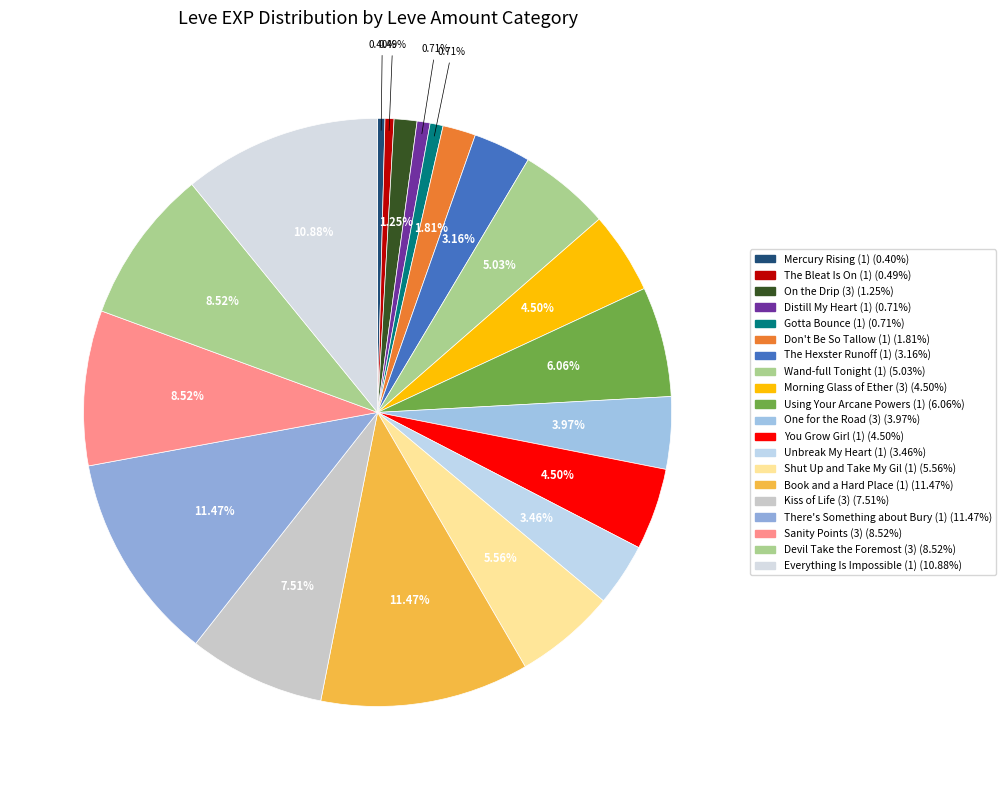

To the nearest percent, what percentage of the pie is There's Something about Bury (1)?

11%